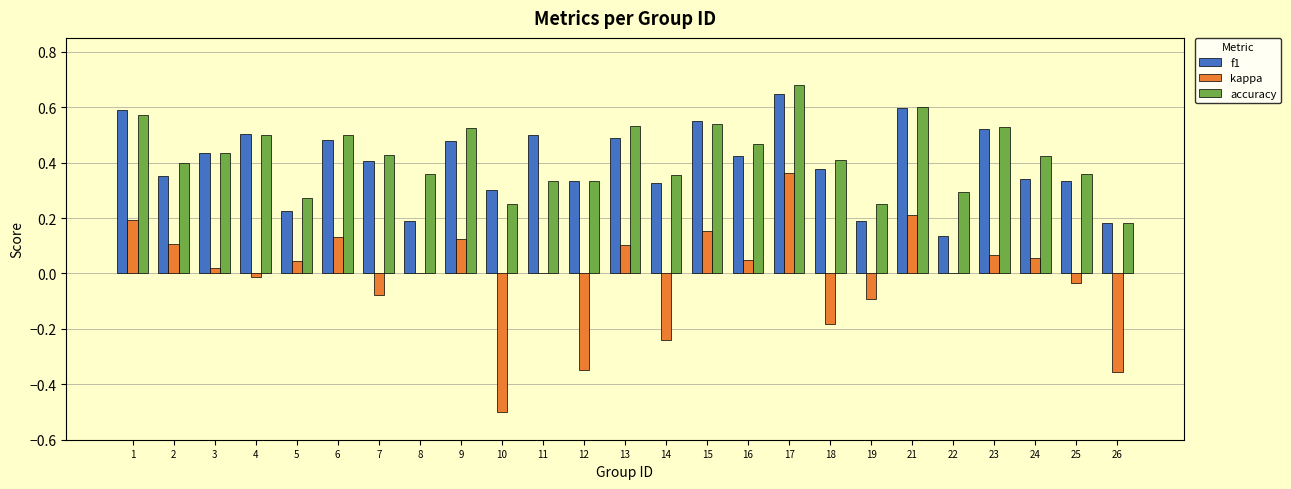

Which series changed the most between 12 and 19?

kappa